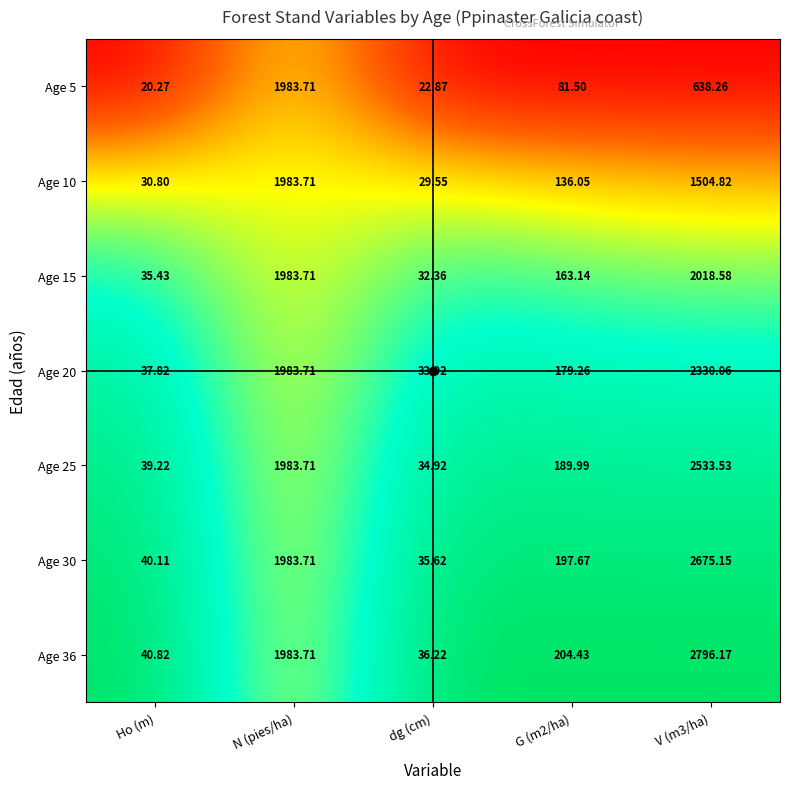

At which label does Age 10 first exceed 136?

N (pies/ha)